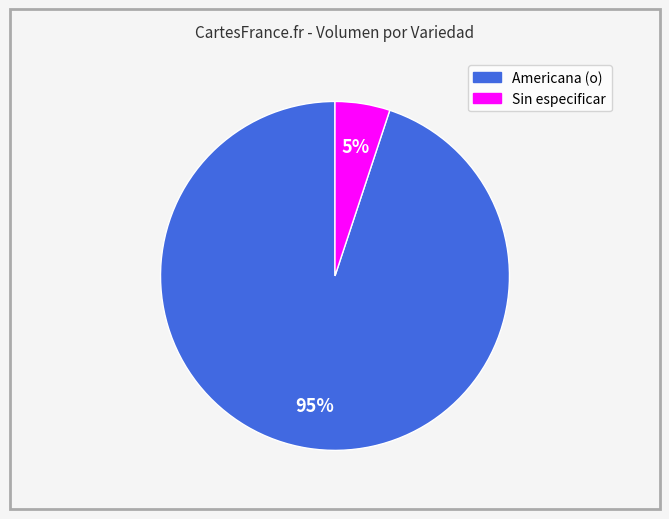

Which category has the biggest portion of the pie?

Americana (o)